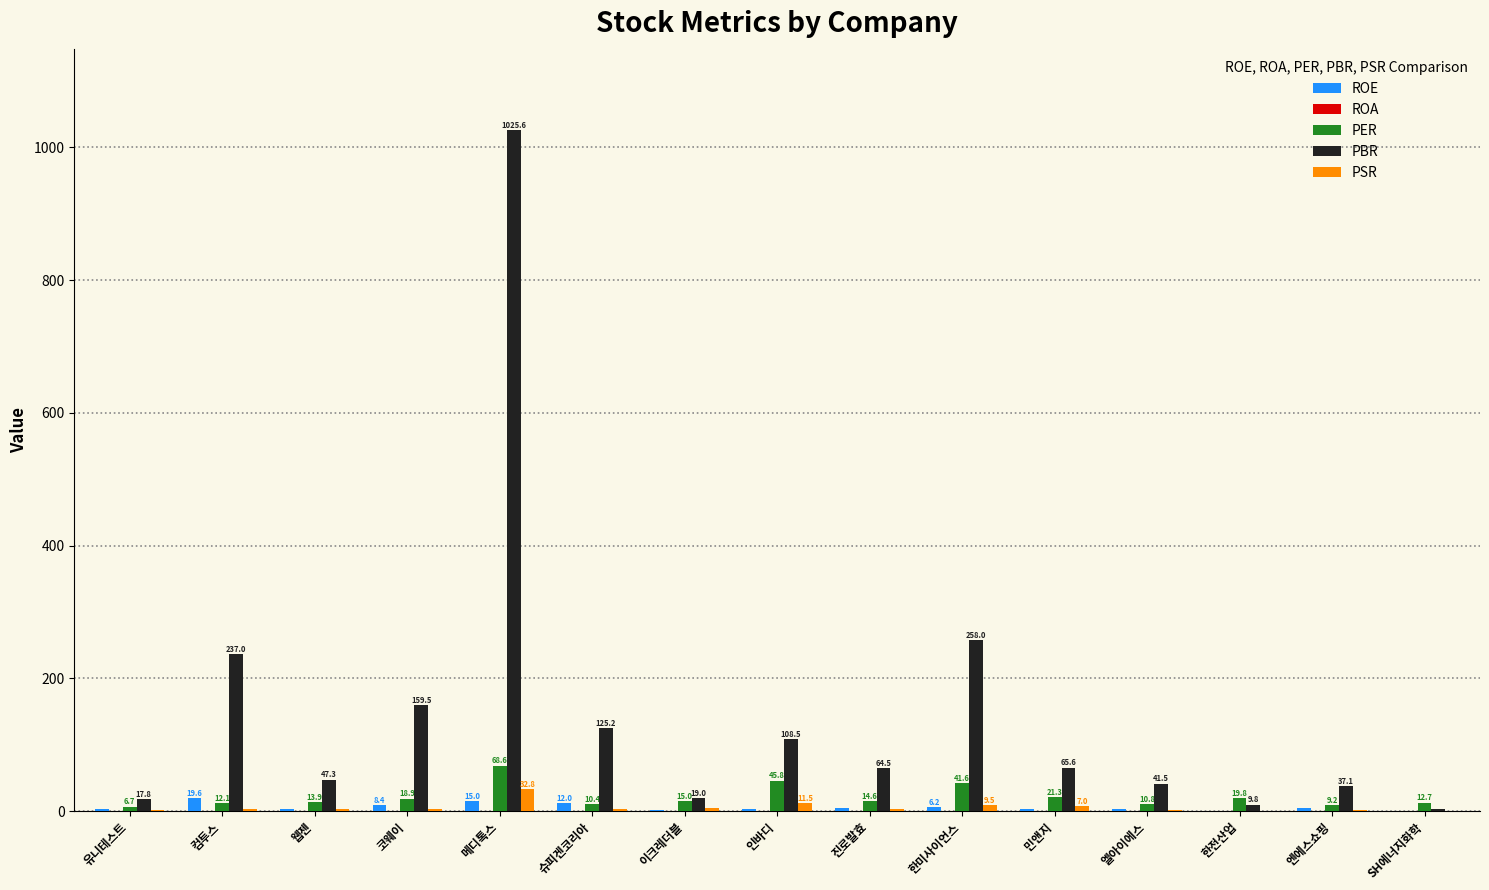

The ROE series shows 15.0 at 메디톡스. True or false?

True